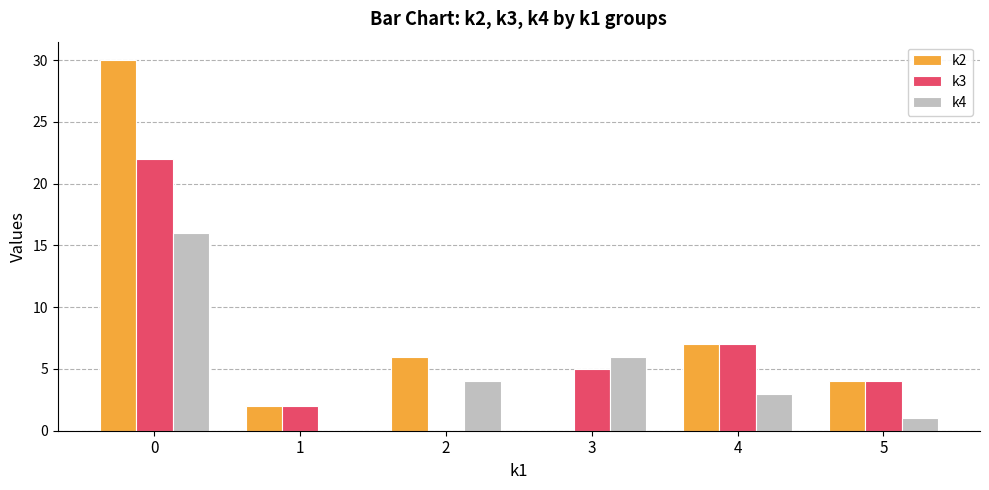

Is the value of k2 at 4 greater than the value of k4 at 3?

Yes